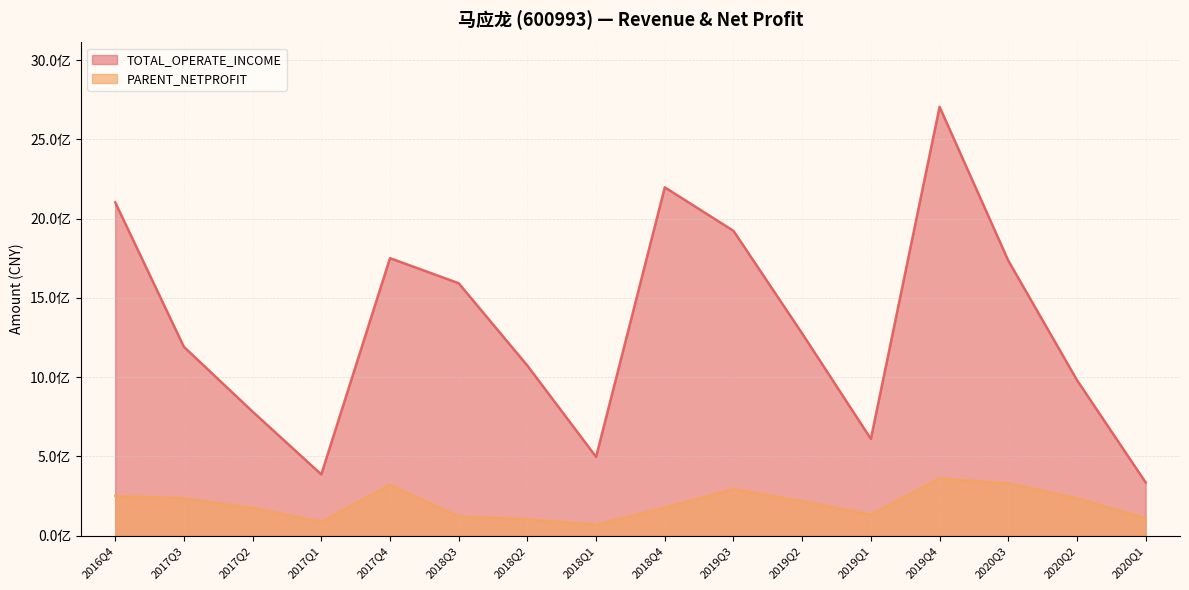

Is the value of PARENT_NETPROFIT at 2018Q4 greater than the value of TOTAL_OPERATE_INCOME at 2019Q2?

No